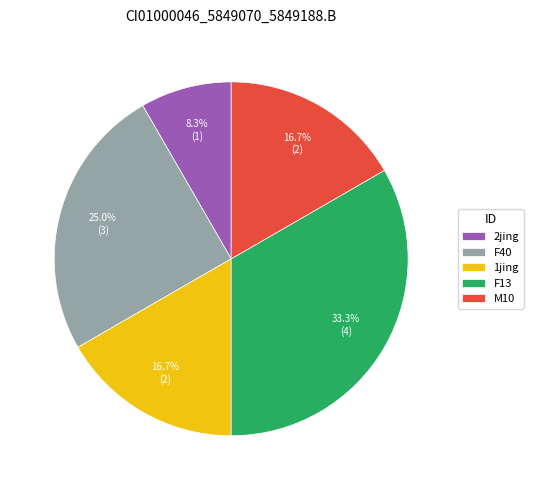

To the nearest percent, what is the average slice percentage?

20%